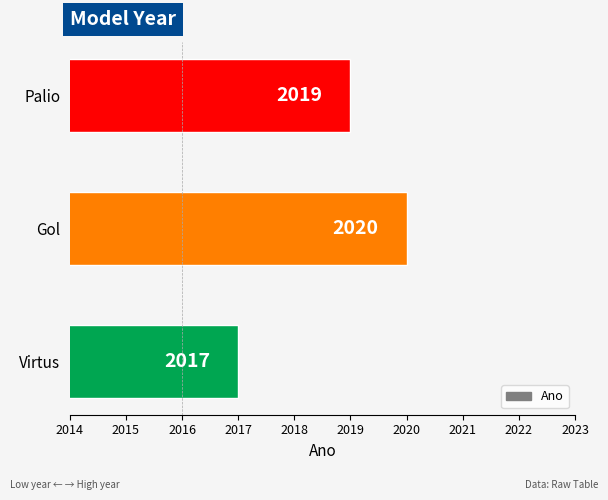

The chart shows a value of 2020 at Gol. True or false?

True